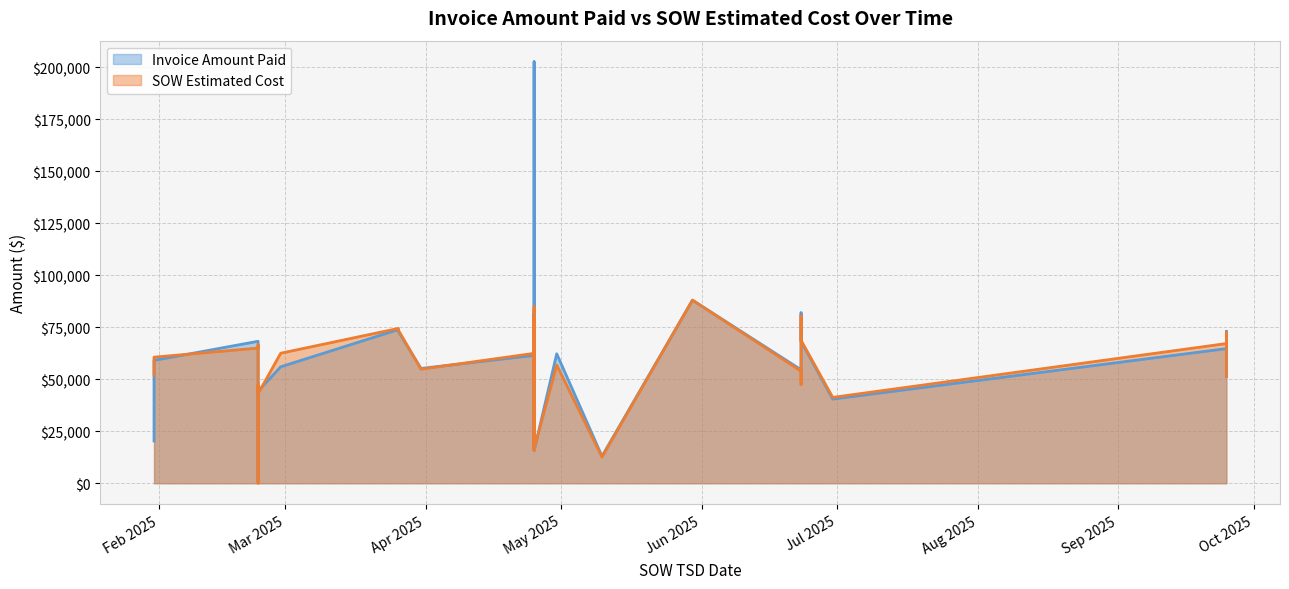

Which series has the widest spread of values?

Invoice Amount Paid